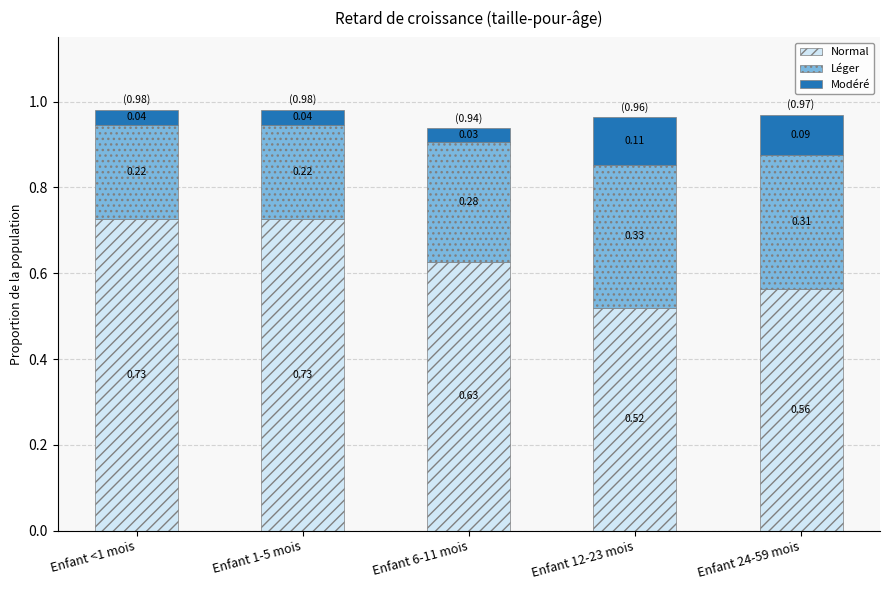

What is the total value across all series at Enfant 1-5 mois?

1.0